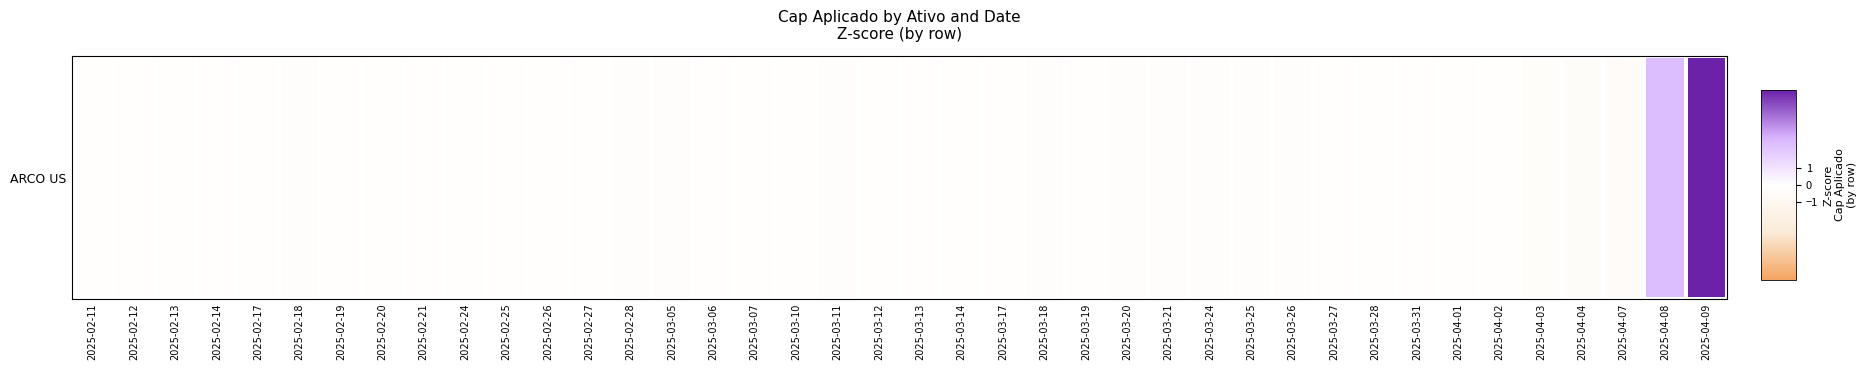

List the labels in order of value, largest first.

2025-04-09, 2025-04-08, 2025-03-12, 2025-02-12, 2025-02-13, 2025-02-11, 2025-02-24, 2025-02-19, 2025-02-20, 2025-03-14, 2025-03-17, 2025-02-14, 2025-03-19, 2025-03-10, 2025-04-01, 2025-02-21, 2025-03-07, 2025-04-02, 2025-03-27, 2025-02-17, 2025-02-26, 2025-03-28, 2025-02-27, 2025-03-06, 2025-02-25, 2025-03-31, 2025-03-13, 2025-02-18, 2025-03-20, 2025-03-11, 2025-03-21, 2025-03-18, 2025-03-26, 2025-03-24, 2025-02-28, 2025-03-05, 2025-03-25, 2025-04-03, 2025-04-04, 2025-04-07